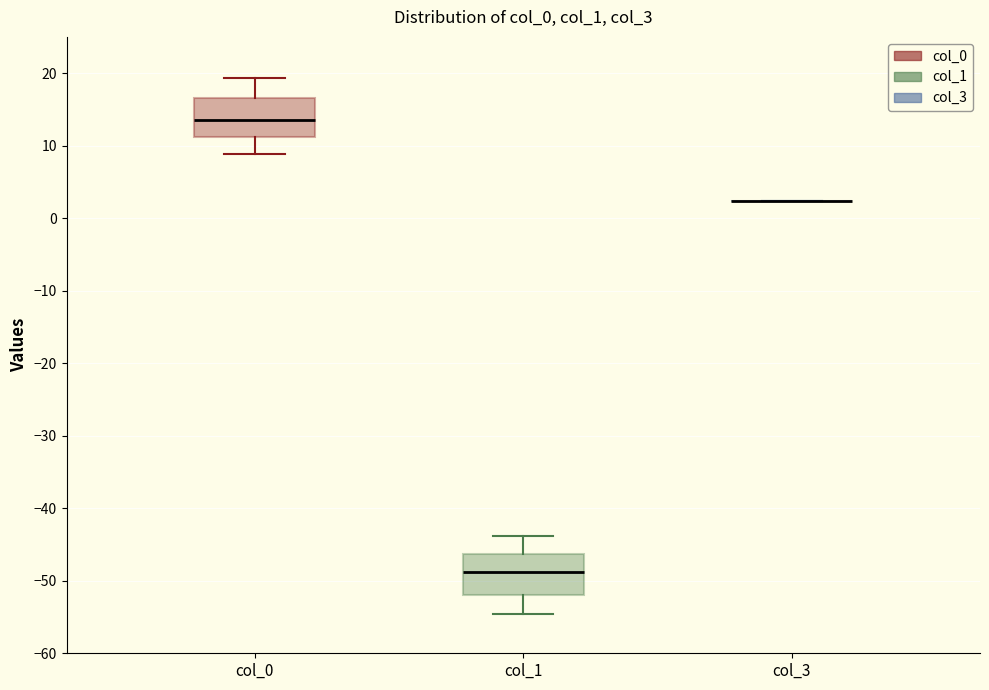

Reading left to right, transcribe this box plot: for each box, give where its median line is, the range the box spans, and where its two whiskers end, as read against the y-axis. The values are not printed on the chart, so give them approximately, as read against the axis.

col_0: median 13, box 11 to 17, whiskers 9 to 19
col_1: median -49, box -52 to -46, whiskers -55 to -44
col_3: box collapsed to a line at 2, whiskers 2 to 2